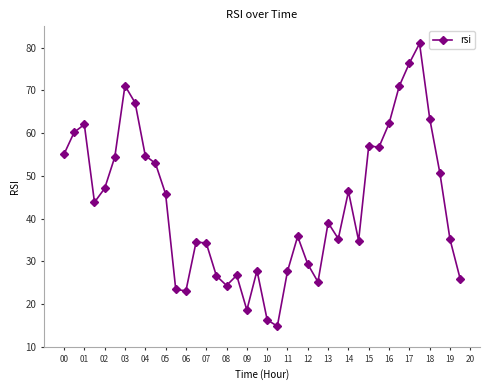

True or false: there are more than 2 points higher than both neighbors.

True